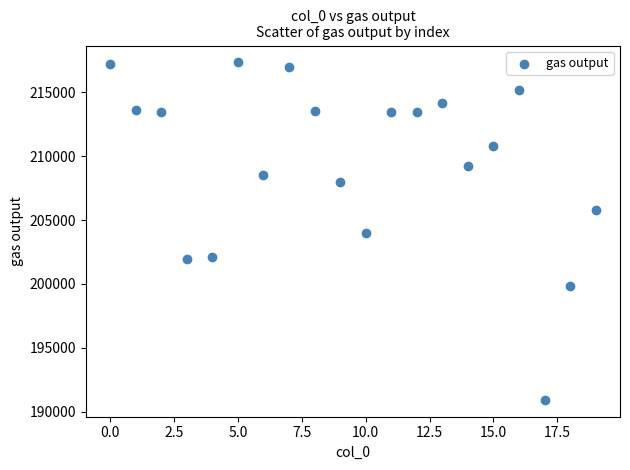

What is the range of Y values (max minus min)?

26437.0